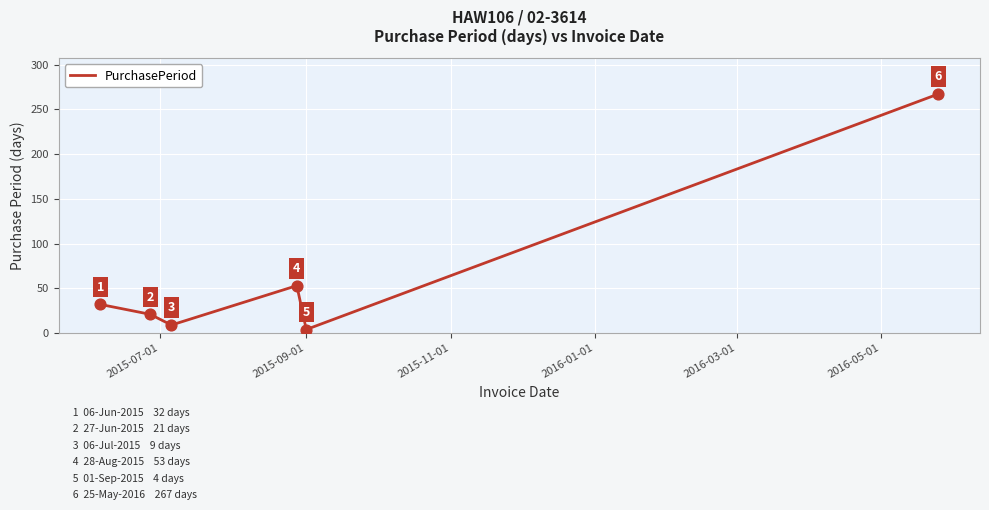

What is the average value?

64